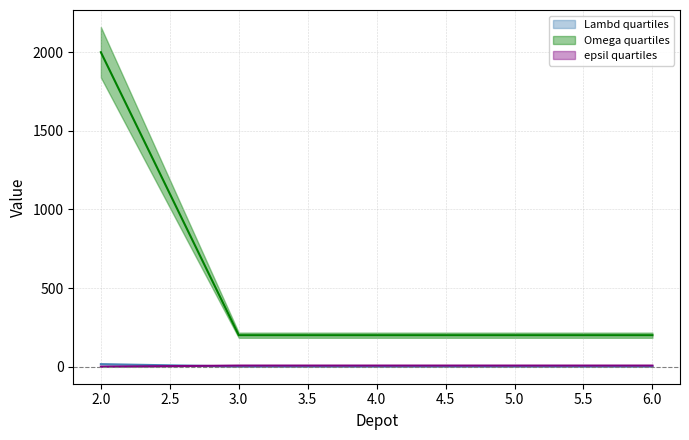

Reading right to left, what are all the values shown in this chart?

Lambd: 1	1	1	1	16
Omega: 200	200	200	200	2000
epsil: 7	7	7	7	0